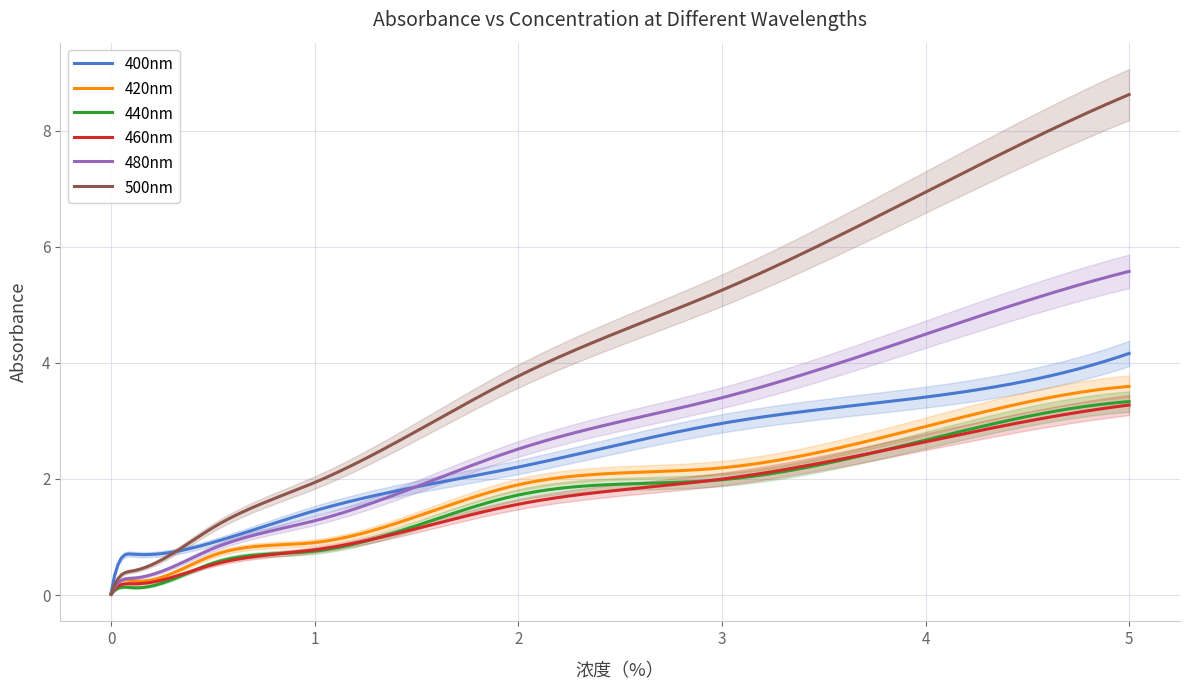

True or false: 480nm has a value of 1.3 at 1.

True